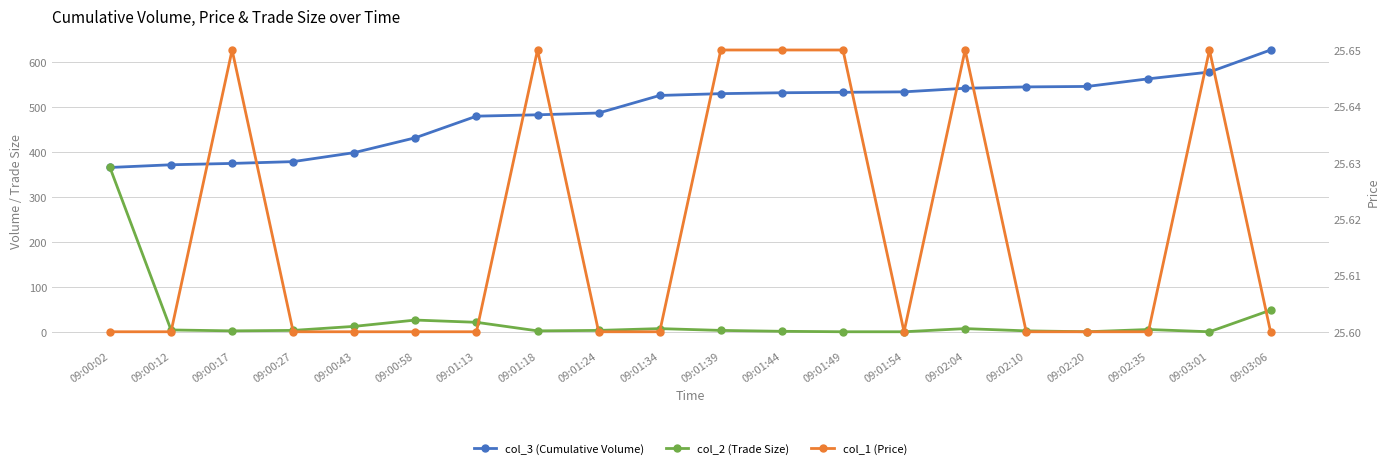

What is the total value across all series at 09:00:27?

408.6